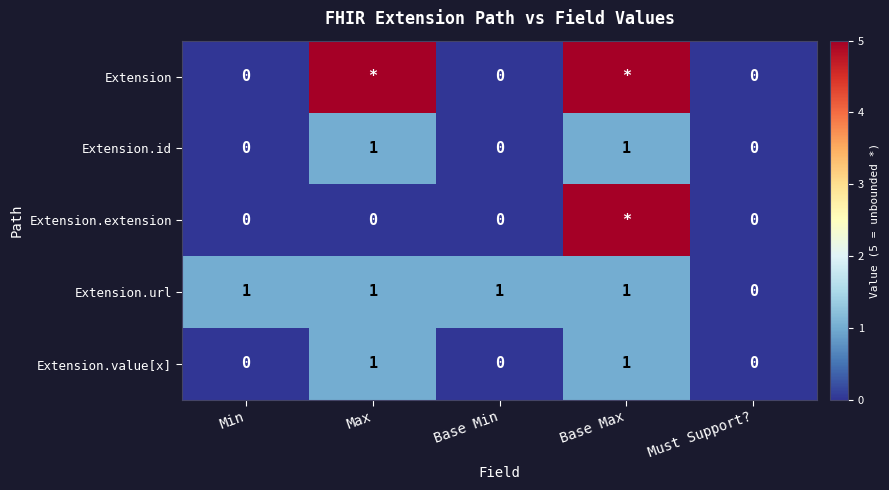

Count the number of data series in this chart.

5